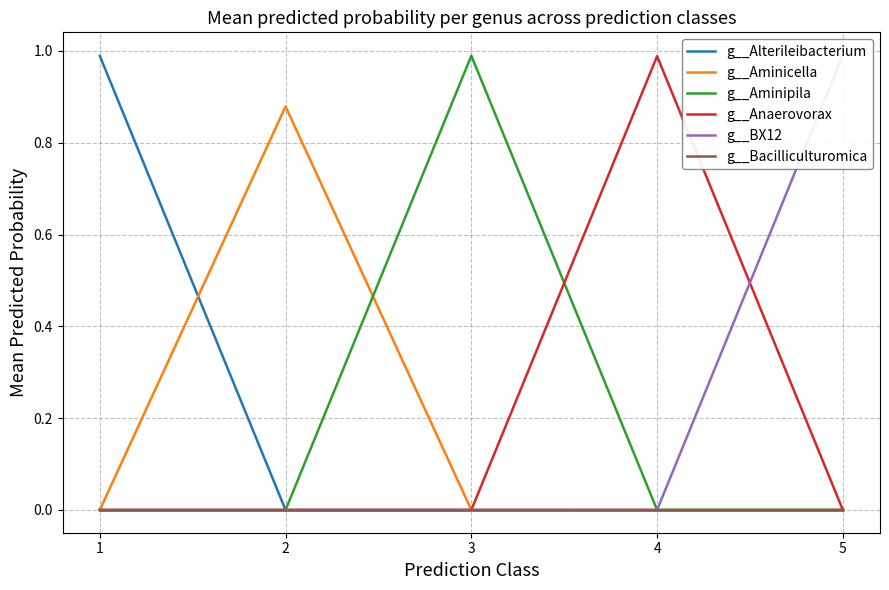

True or false: g__Alterileibacterium and g__Aminipila cross at least once.

False